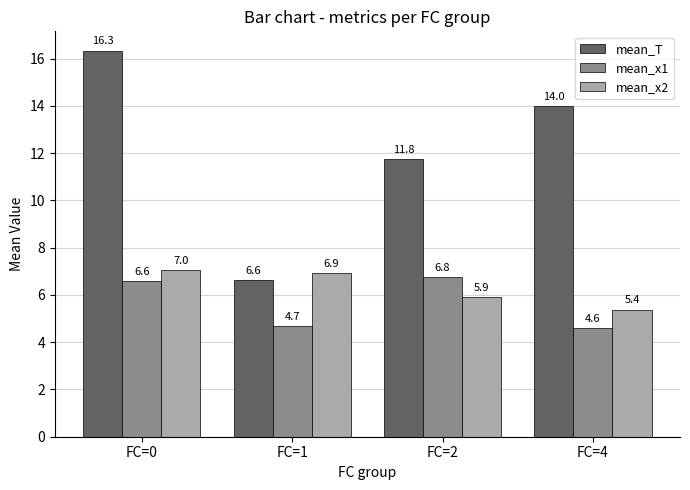

At which category does the chart reach its peak across all series?

FC=0